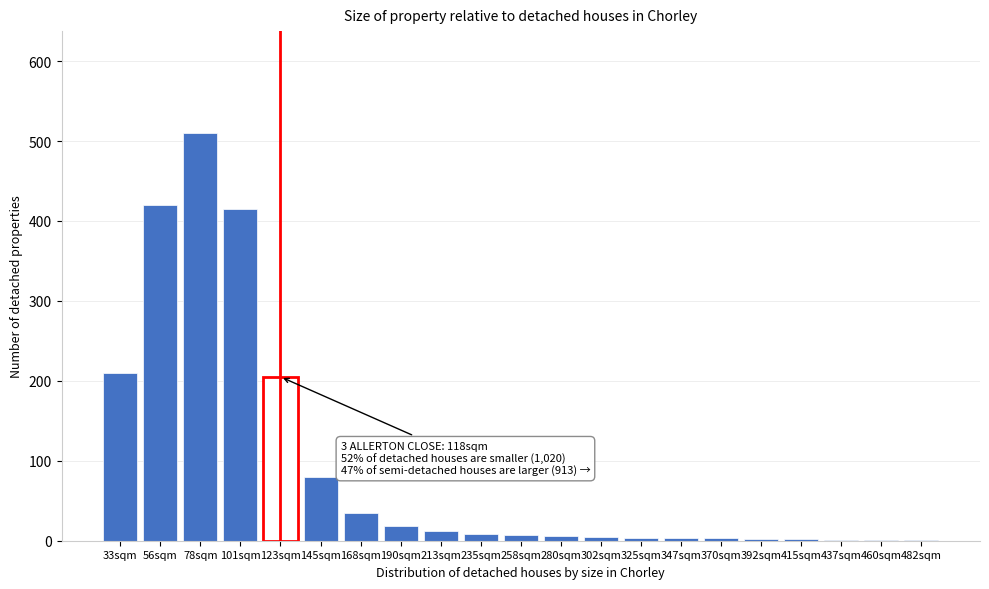

Which has a higher value, 78sqm or 123sqm?

78sqm